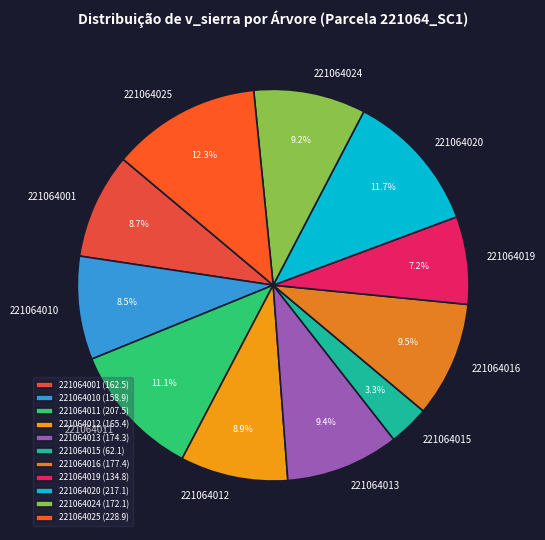

Does any single category account for the majority?

No